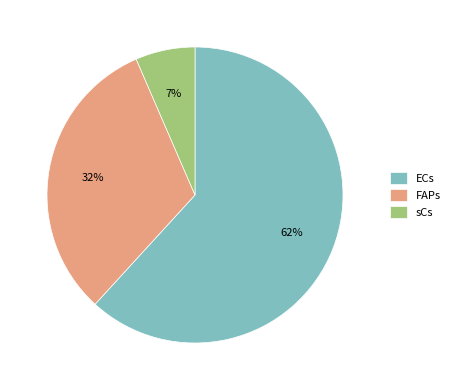

Which category accounts for the majority?

ECs